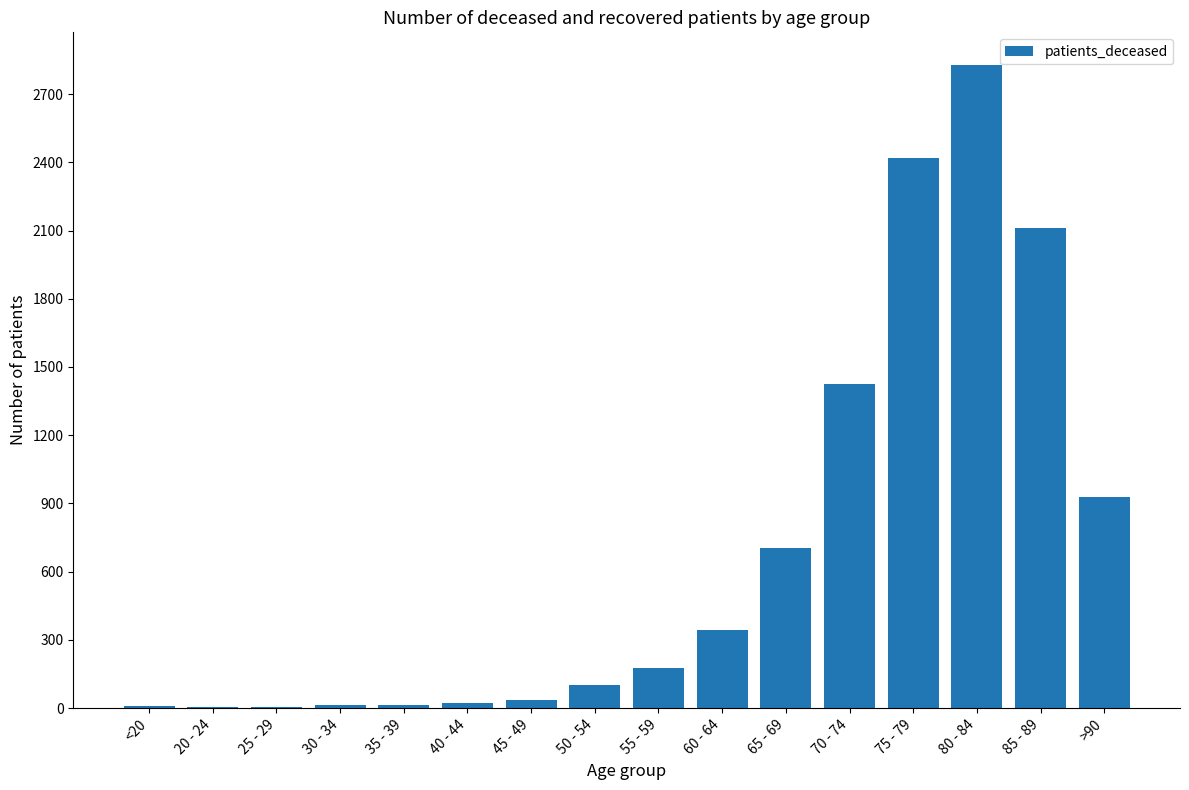

What is the ratio of the value at 80 - 84 to the value at 25 - 29?

943.3